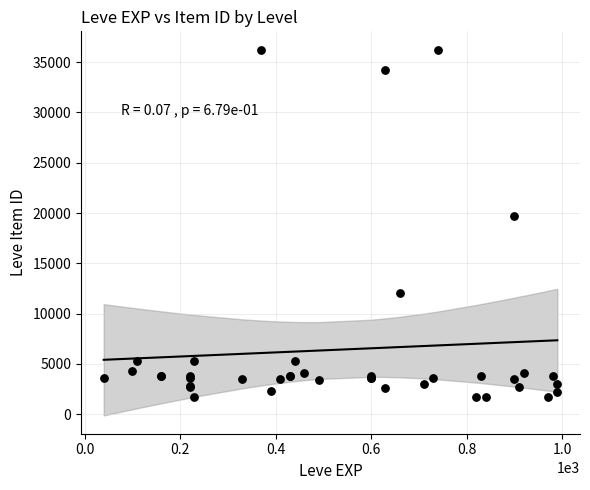

What Y value in the scatter plot is closest to 18967?

19744